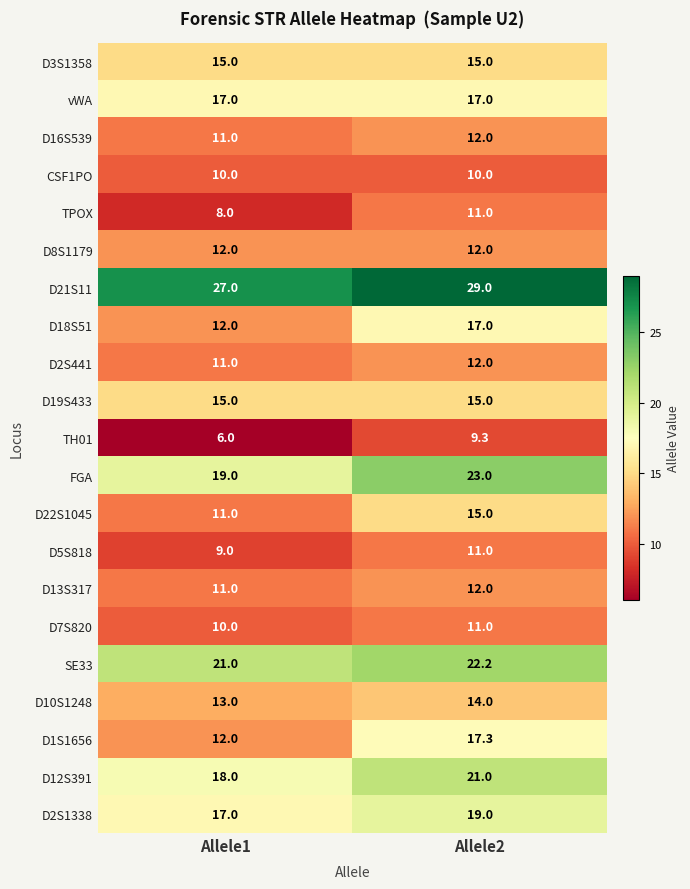

Which series changed the most between Allele1 and Allele2?

D1S1656